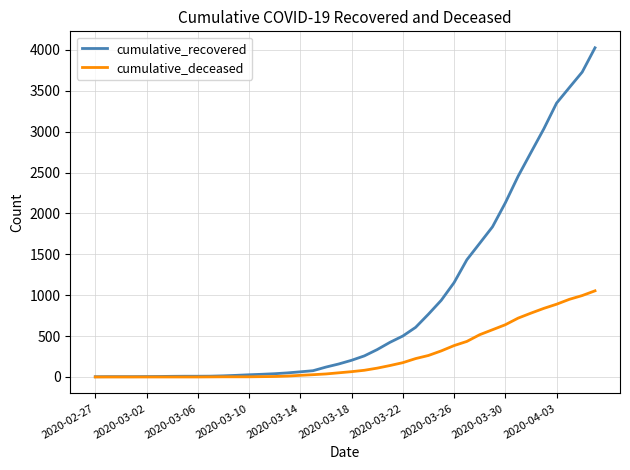

What is the average value of the cumulative_deceased series?

258